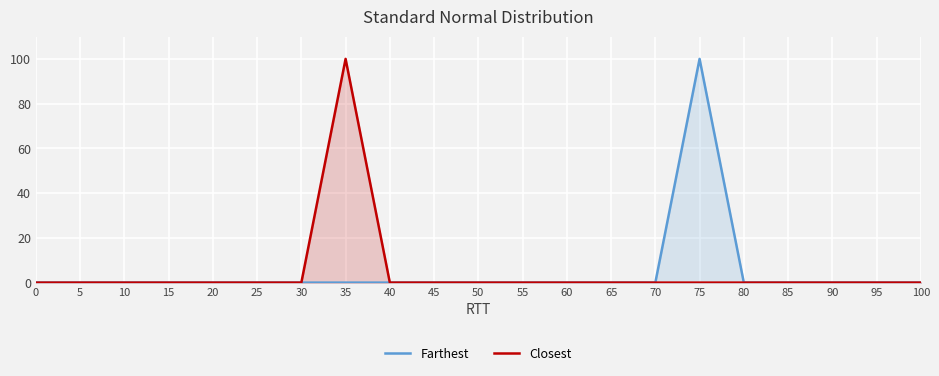

What is the maximum value shown in the chart?

100